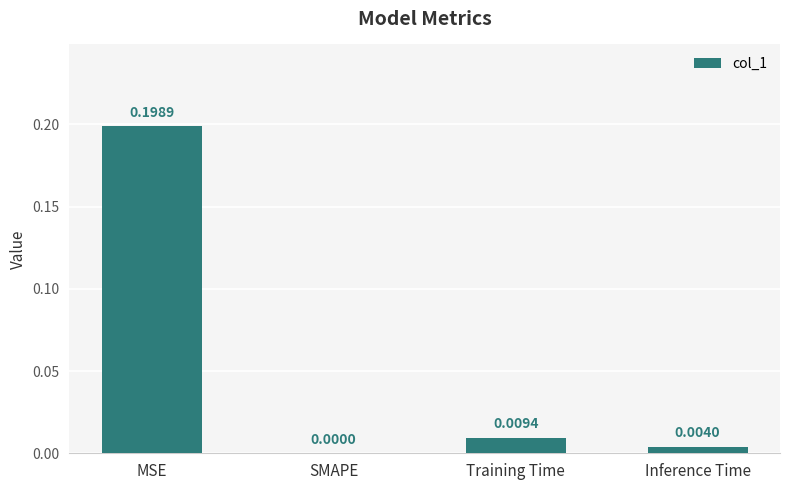

Are the bars horizontal?

No